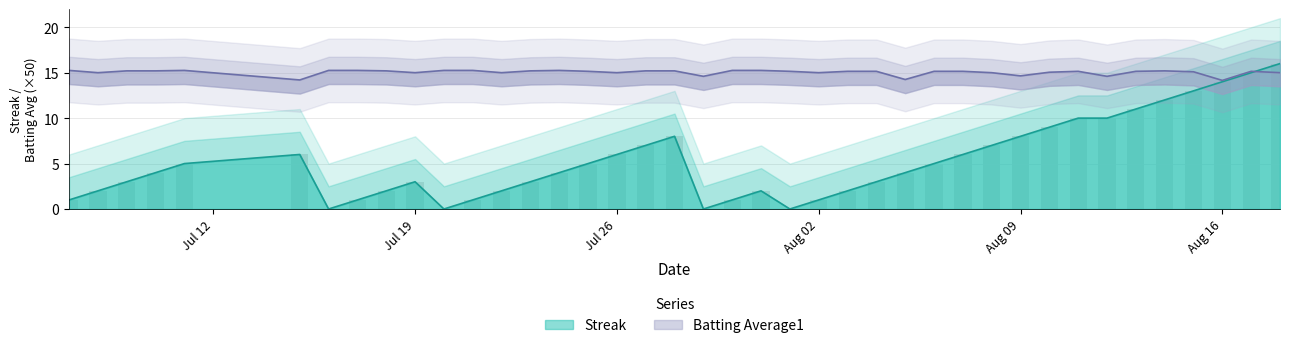

What position from the right is Jul 26?

24